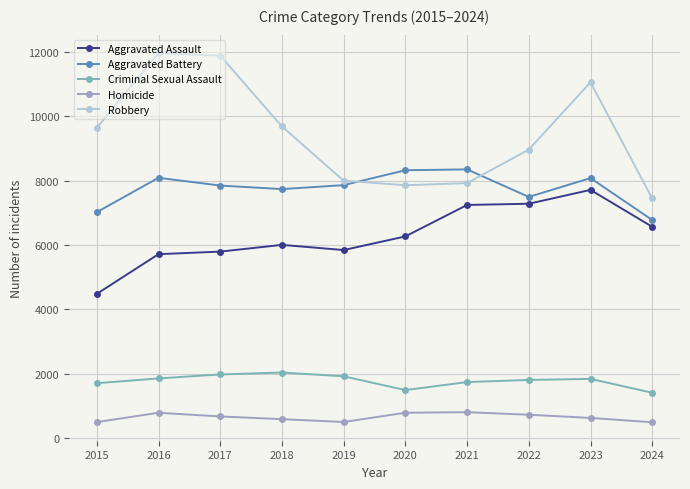

True or false: Aggravated Assault has a value of 7710 at 2023.

True